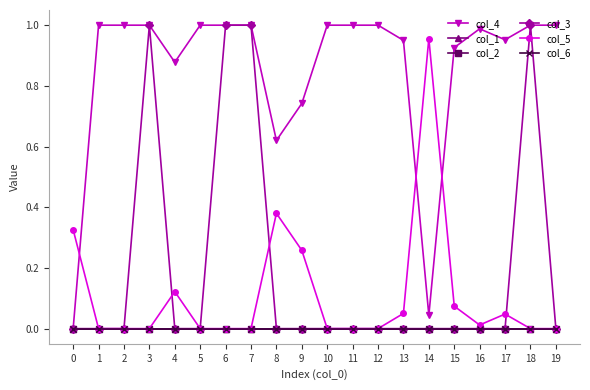

Is this an area chart (filled region under the line)?

No